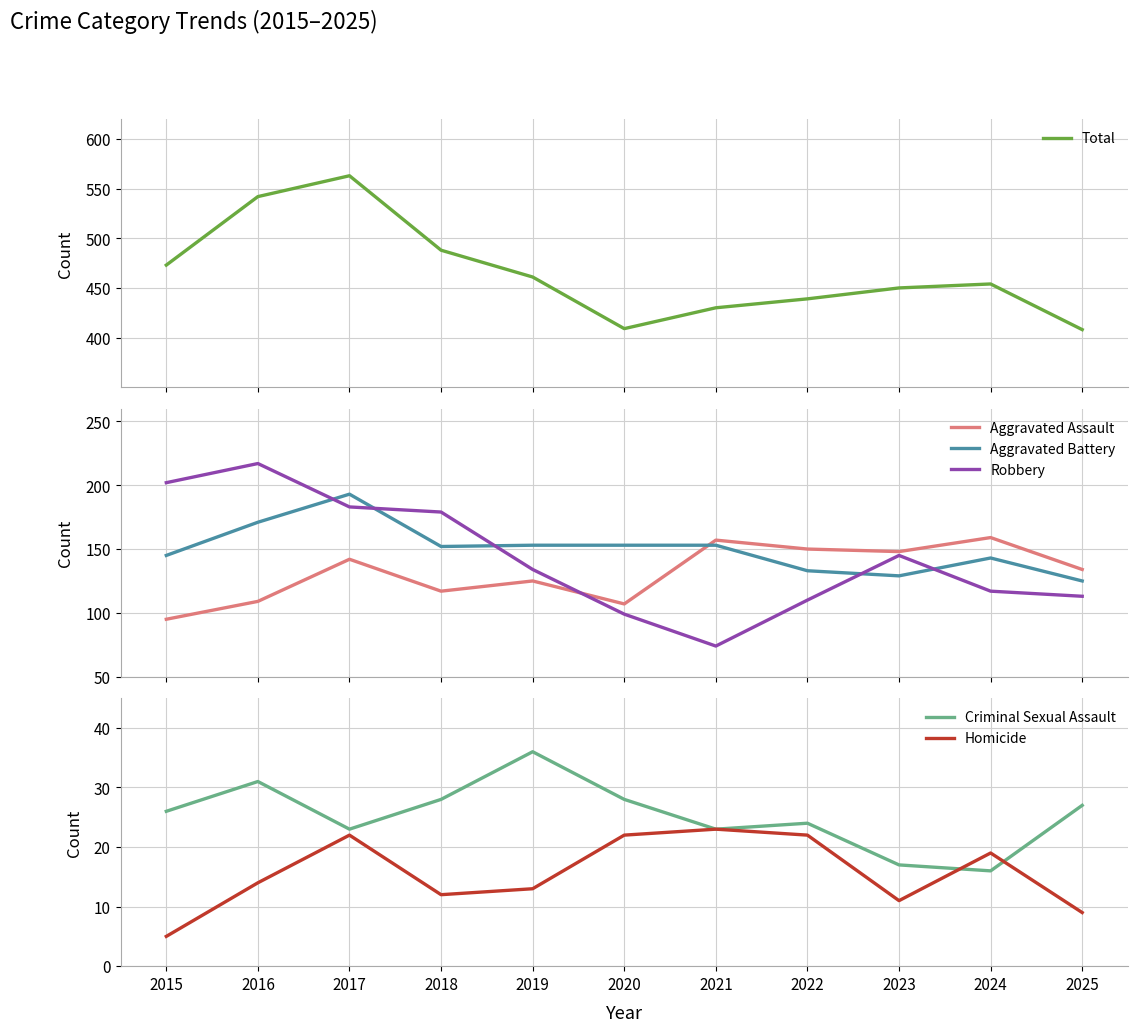

Which series changed the most between 2019 and 2022?

Aggravated Assault